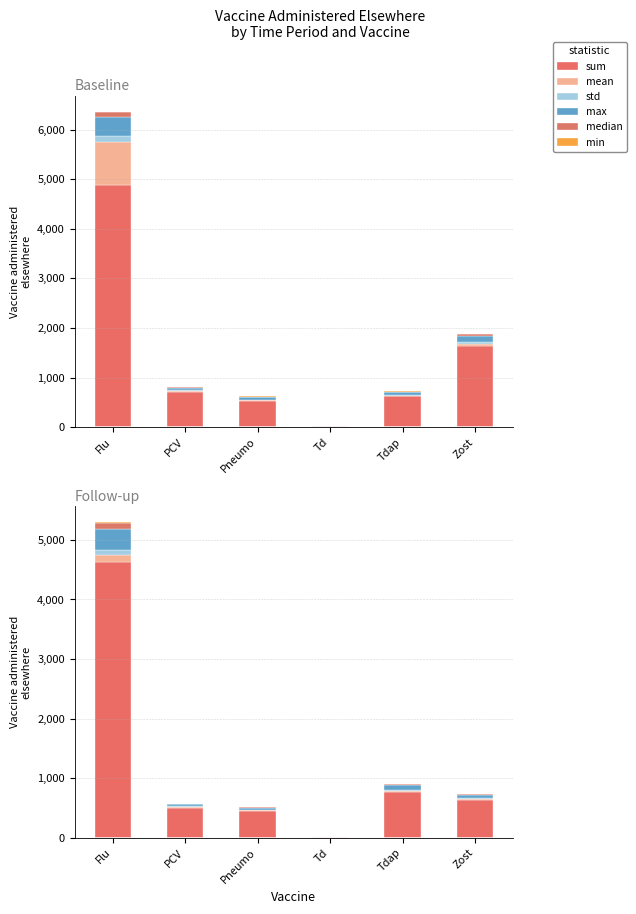

Between Flu and PCV, which series saw the biggest shift?

sum